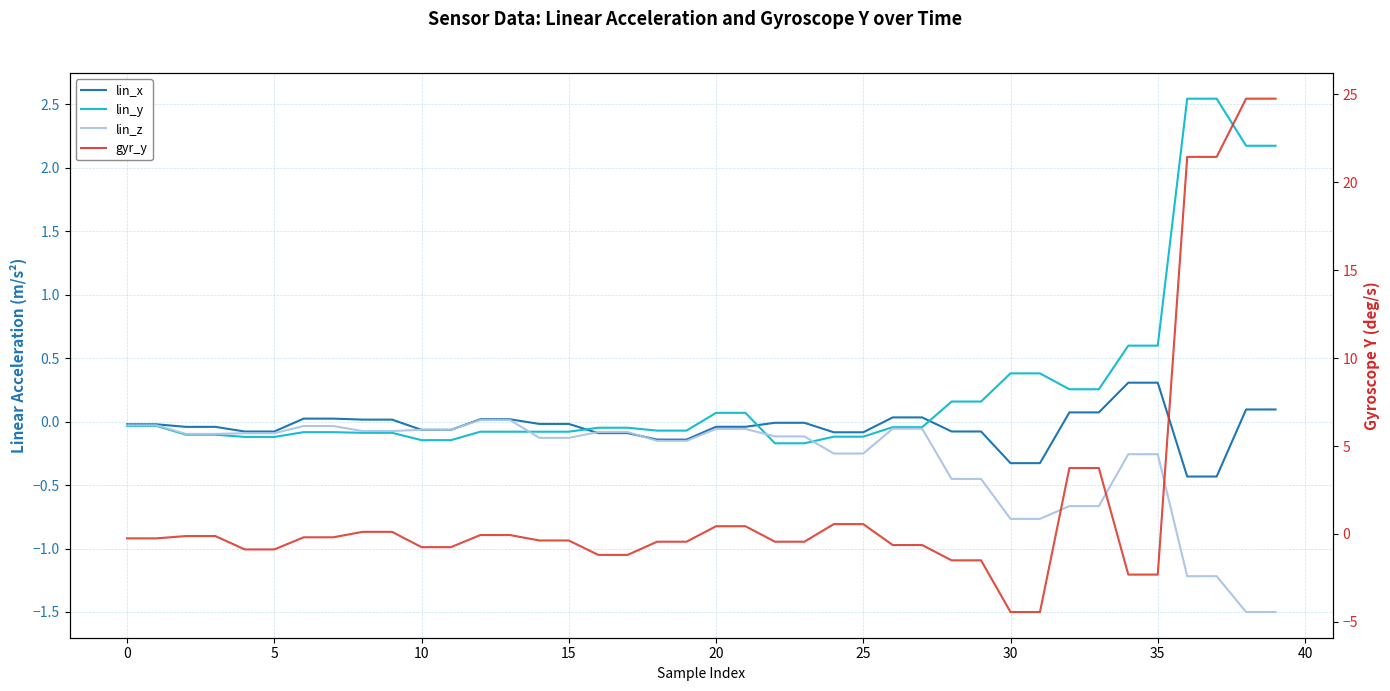

What is the average value of the gyr_y series?

1.9